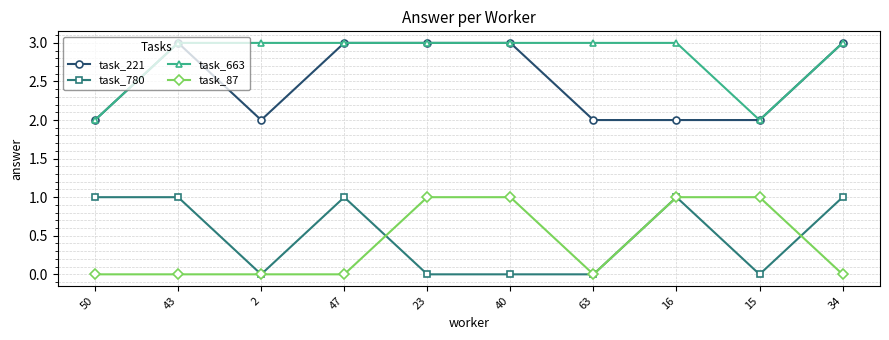

Where is the first local minimum for task_780?

2